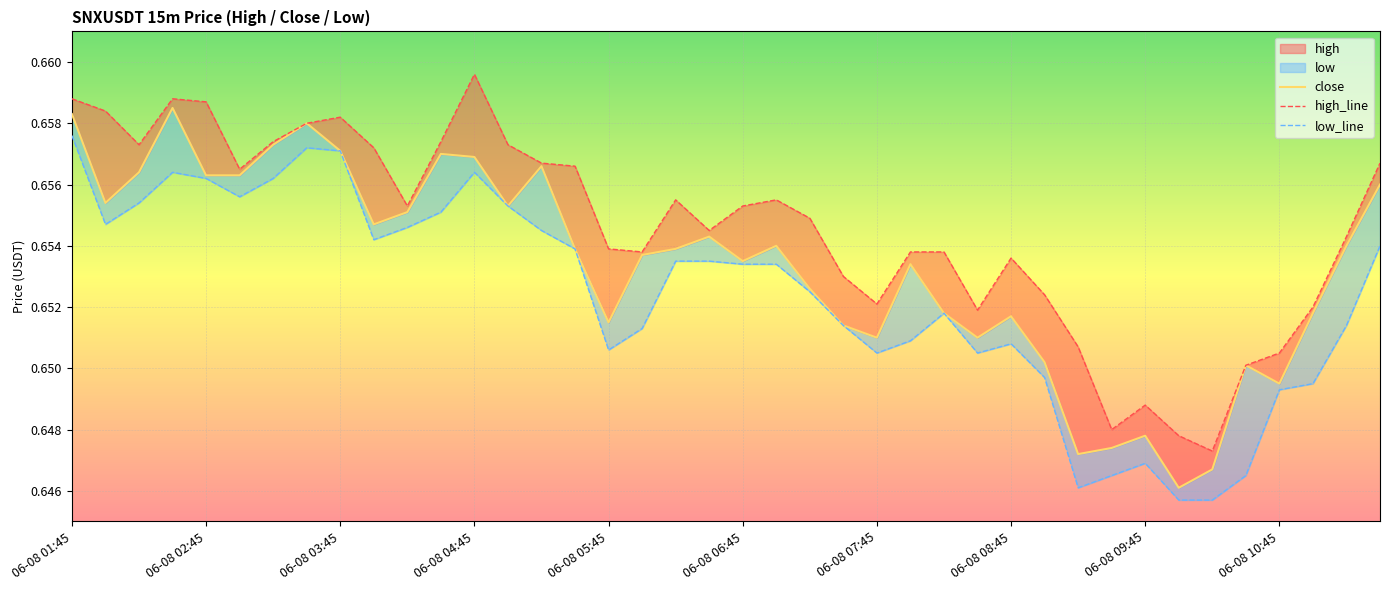

Which series changed the most between 25 and 35?

low_line